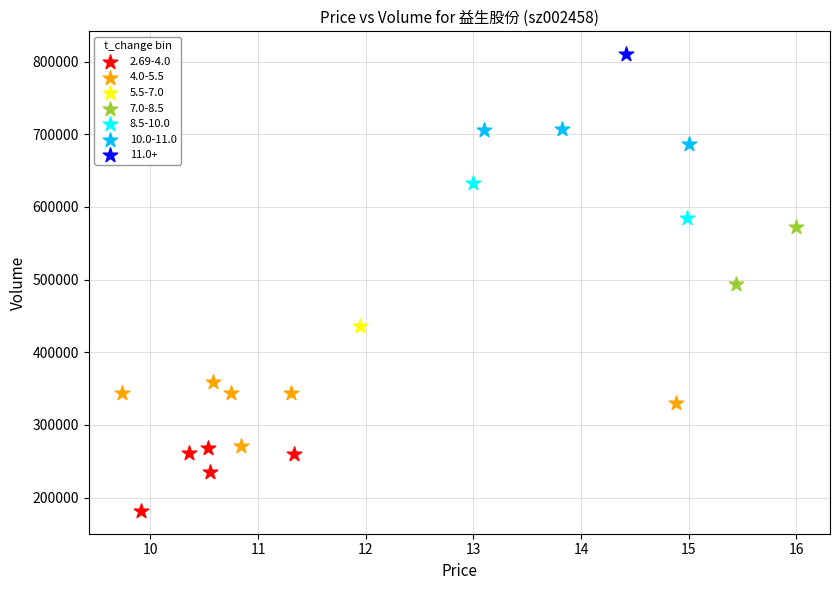

Which series contains the lowest Y value?

2.69-4.0